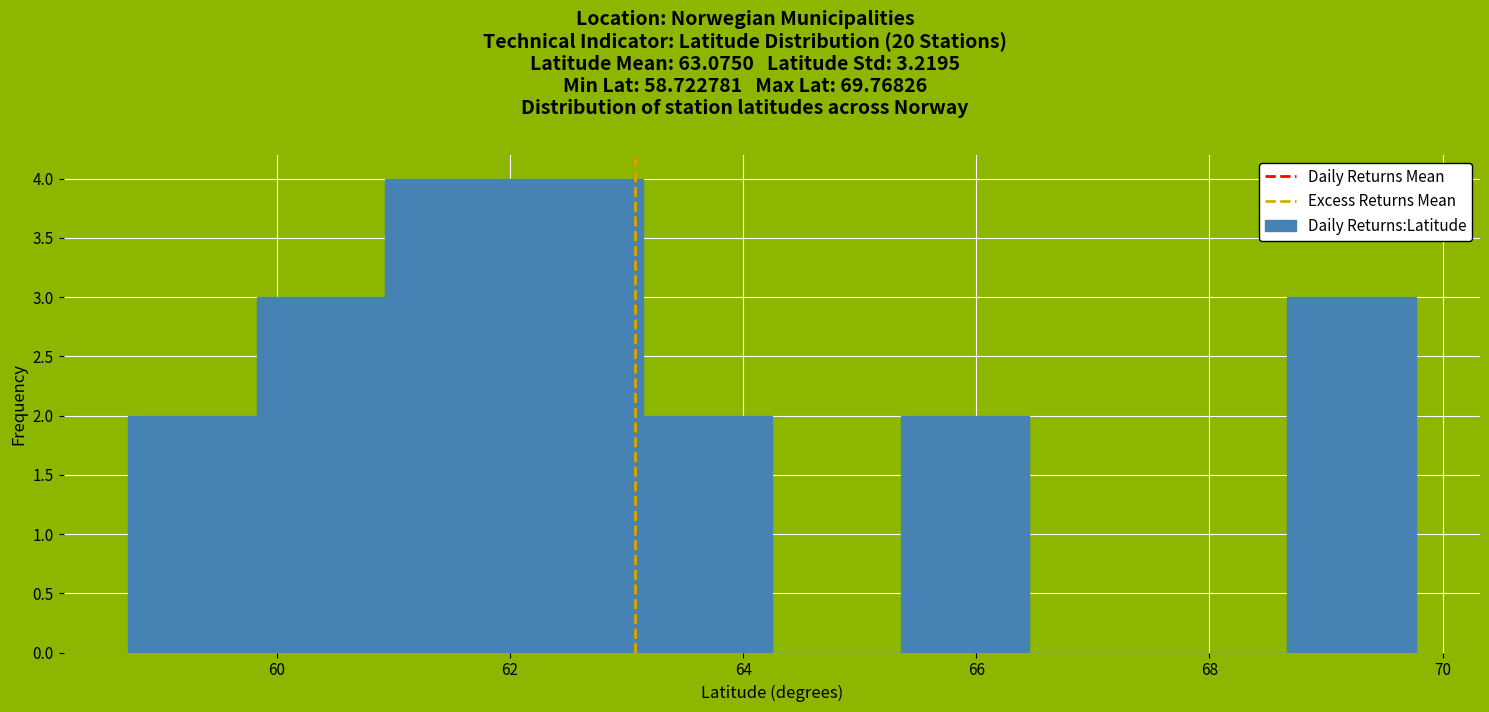

What is the height of the bar covering 68.6 to 69.8 on the x-axis? Neither the bar edges nor the heights are printed on the chart, so give them approximately, as read against the axes.

3